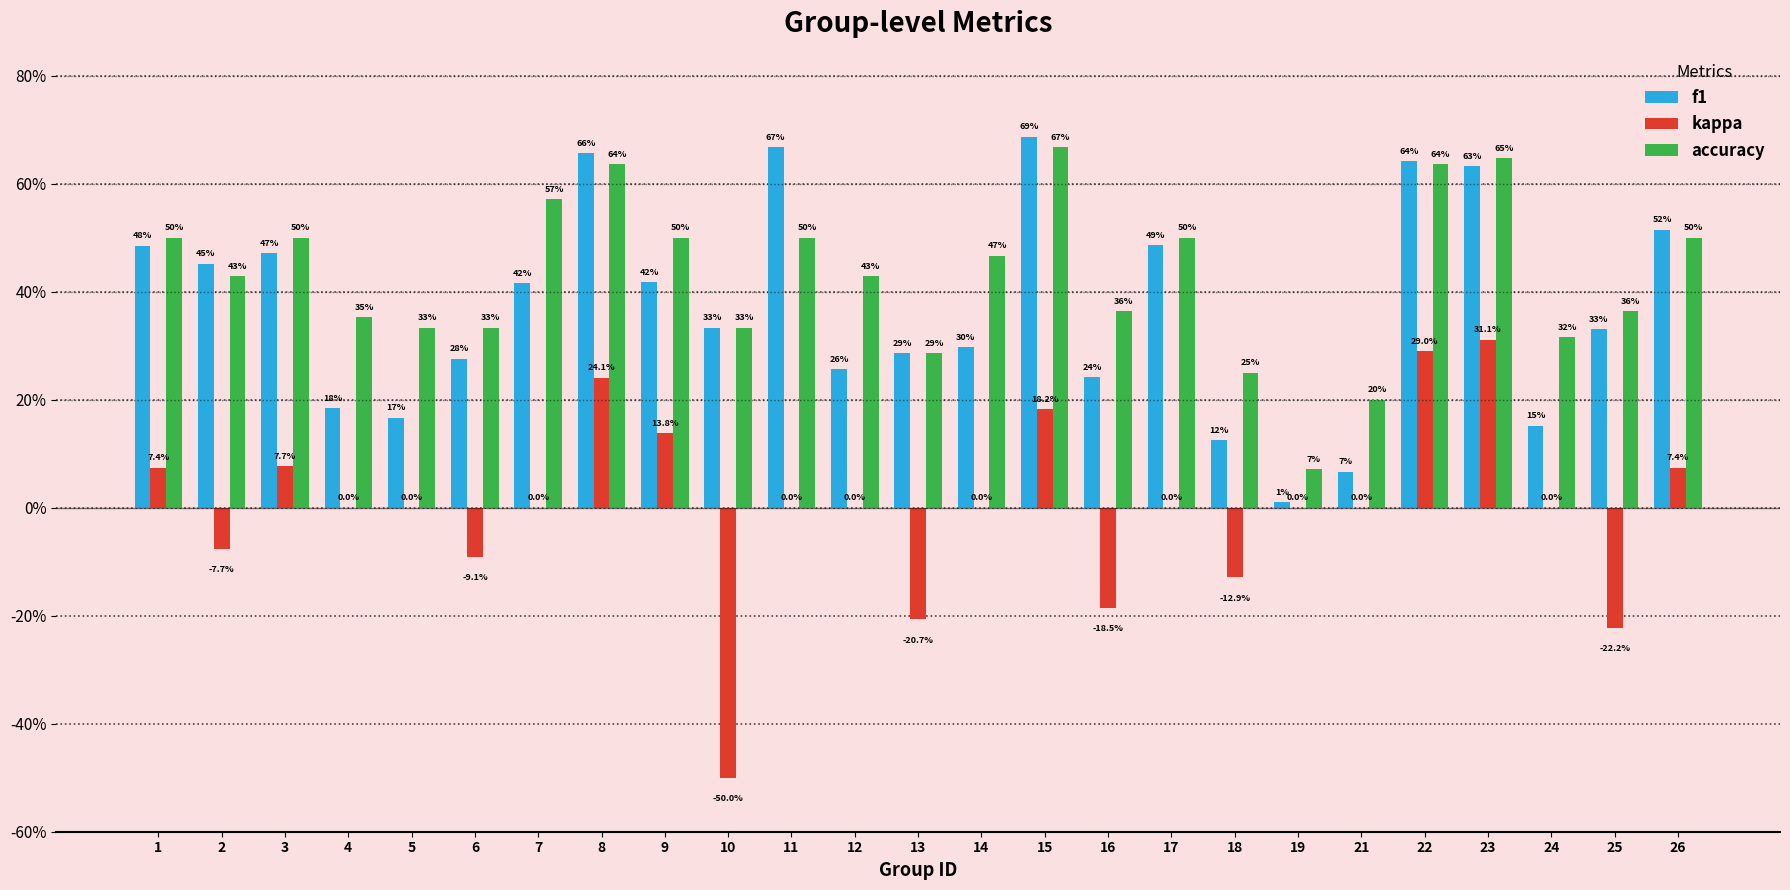

Which category has the highest value in the accuracy series?

15